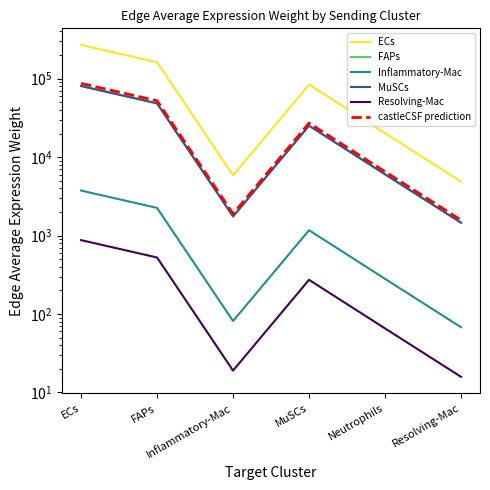

True or false: Resolving-Mac has more than 2 points higher than both neighbors.

False